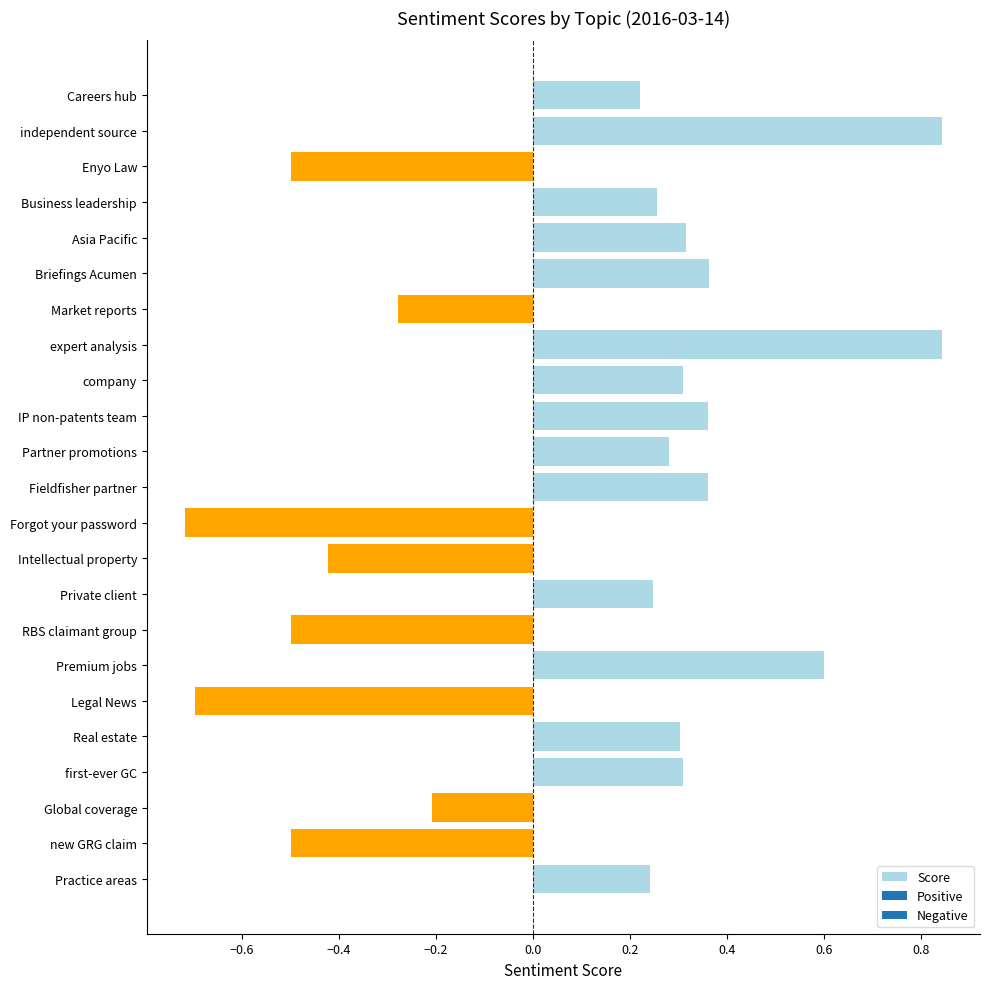

What is the difference between the maximum and minimum values?

1.6